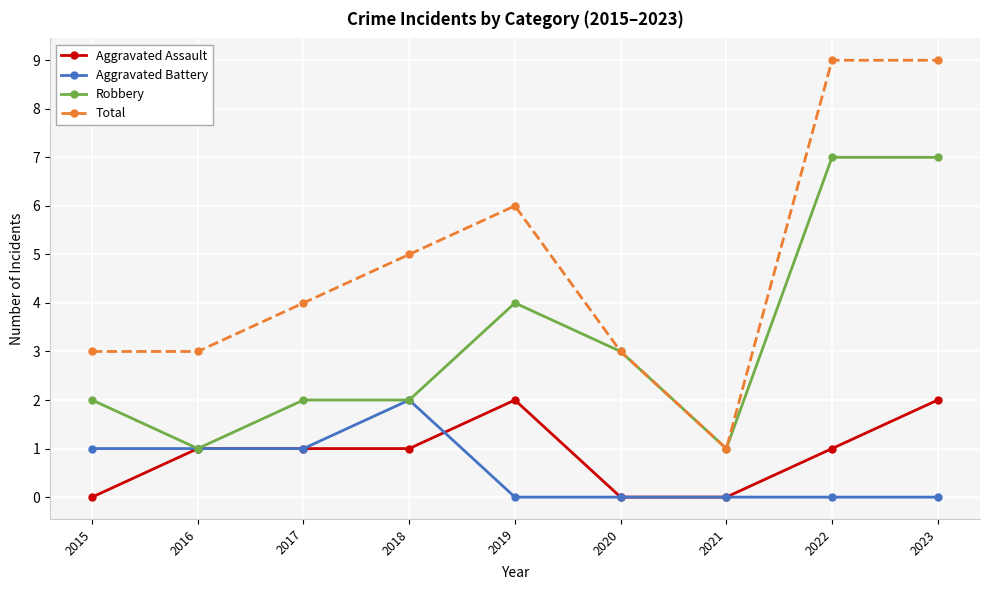

Is the value of Total at 2020 greater than the value of Aggravated Assault at 2016?

Yes